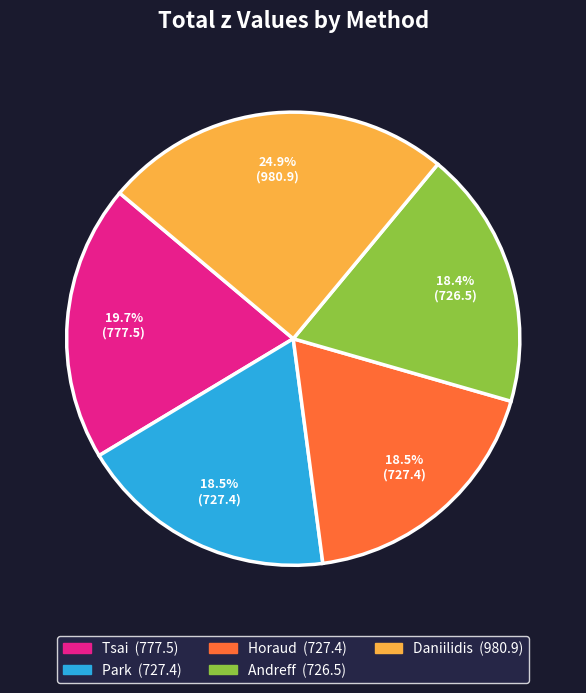

Does any single category account for the majority?

No